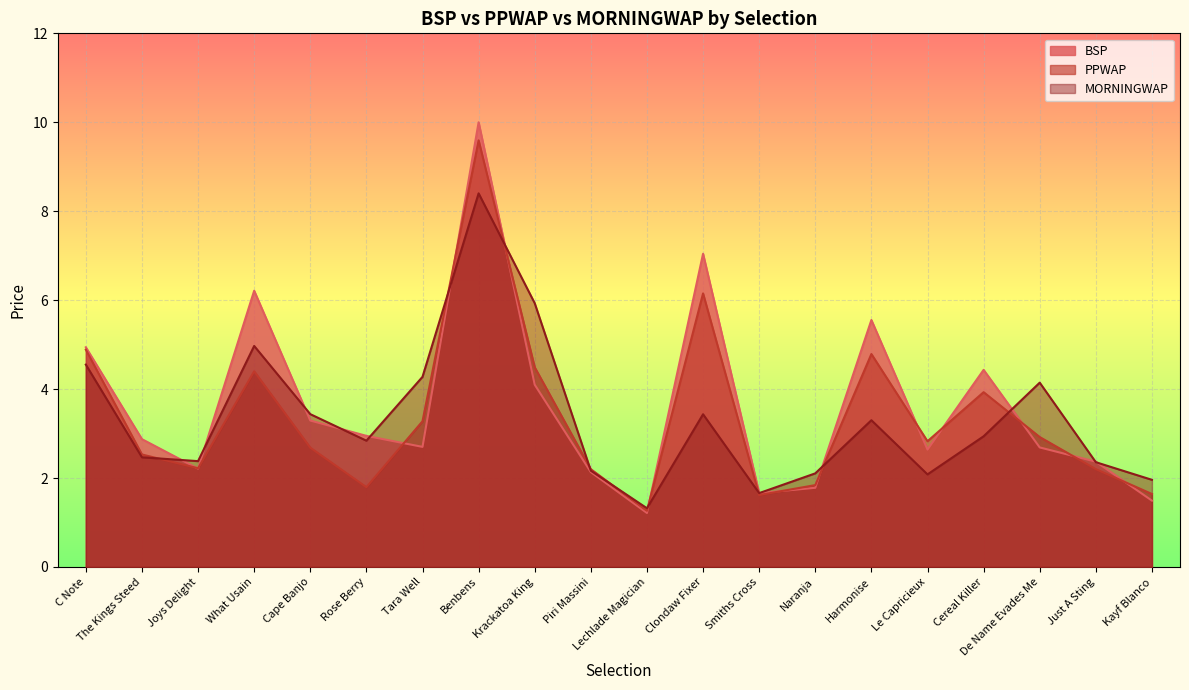

Which category has the lowest value in the MORNINGWAP series?

Lechlade Magician